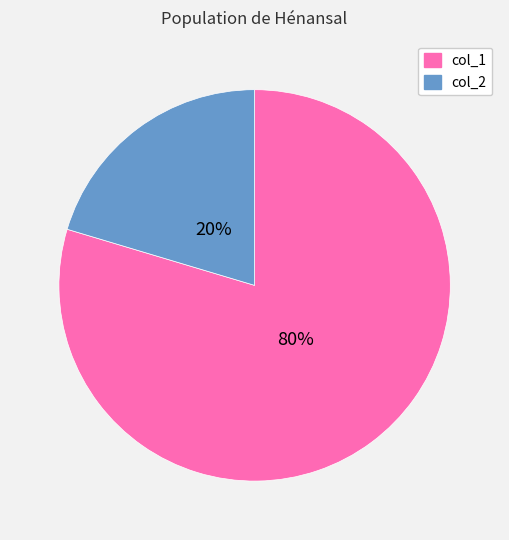

Does any single category account for the majority?

Yes